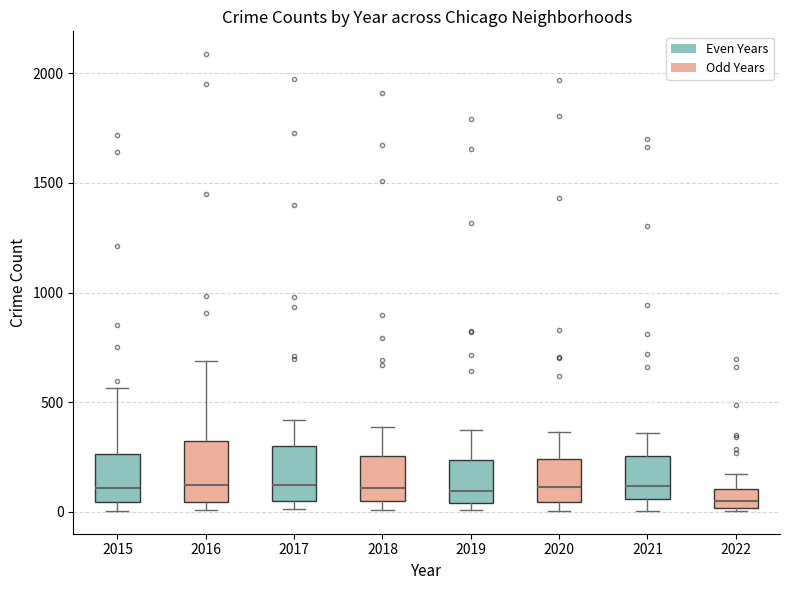

Reading left to right, transcribe this box plot: for each box, give where its median line is, the range the box spans, and where its two whiskers end, as read against the y-axis. The values are not printed on the chart, so give them approximately, as read against the axis.

2015: median 100, box 50 to 250, whiskers 0 to 550
2016: median 150, box 50 to 300, whiskers 0 to 700
2017: median 100, box 50 to 300, whiskers 0 to 400
2018: median 100, box 50 to 250, whiskers 0 to 400
2019: median 100, box 50 to 250, whiskers 0 to 400
2020: median 100, box 50 to 250, whiskers 0 to 350
2021: median 100, box 50 to 250, whiskers 0 to 350
2022: median 50, box 0 to 100, whiskers 0 to 150